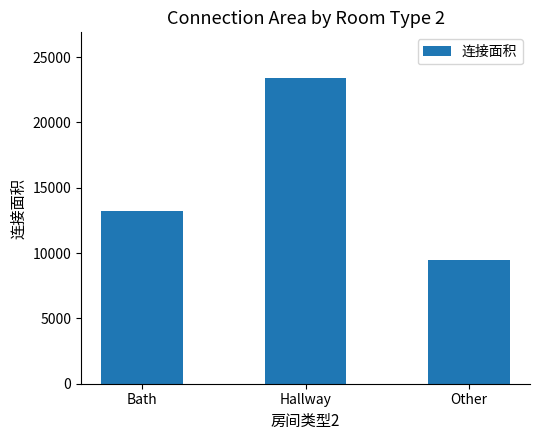

Count the number of data series in this chart.

1